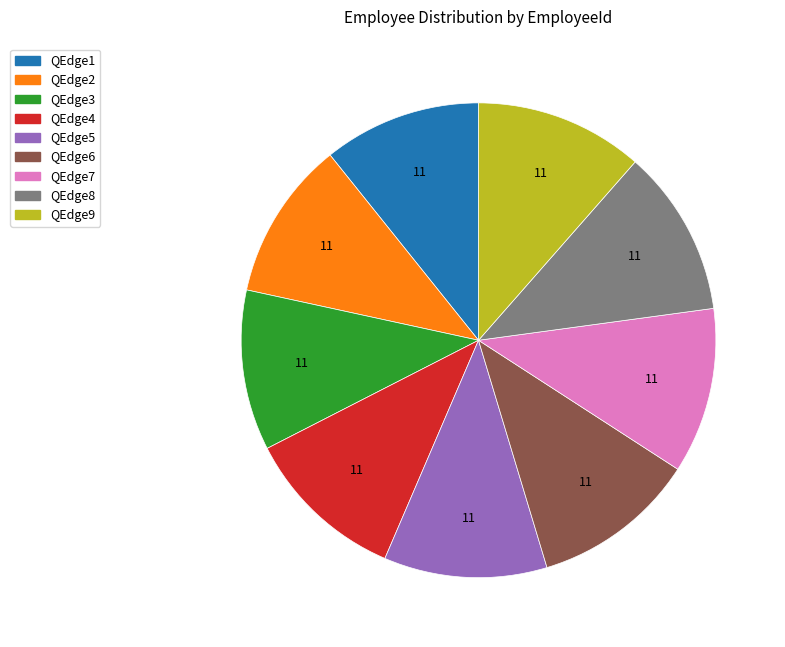

Does QEdge4 account for over 50% of the chart?

No